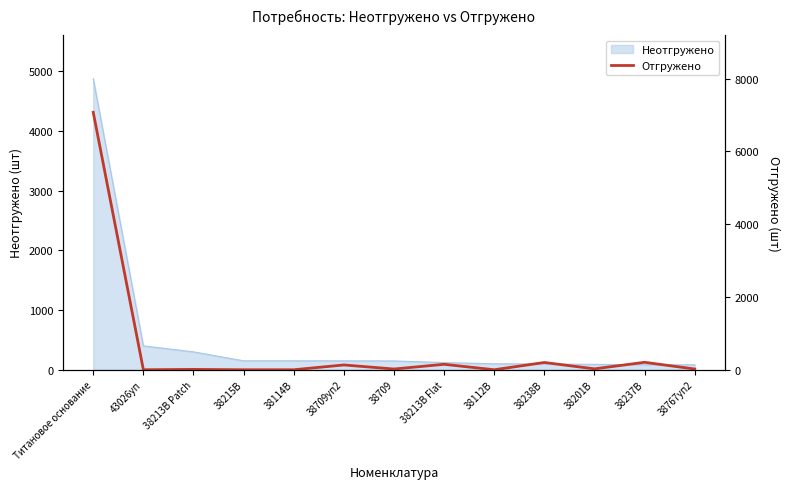

At which label is Неотгружено closest to 2480?

43026уп